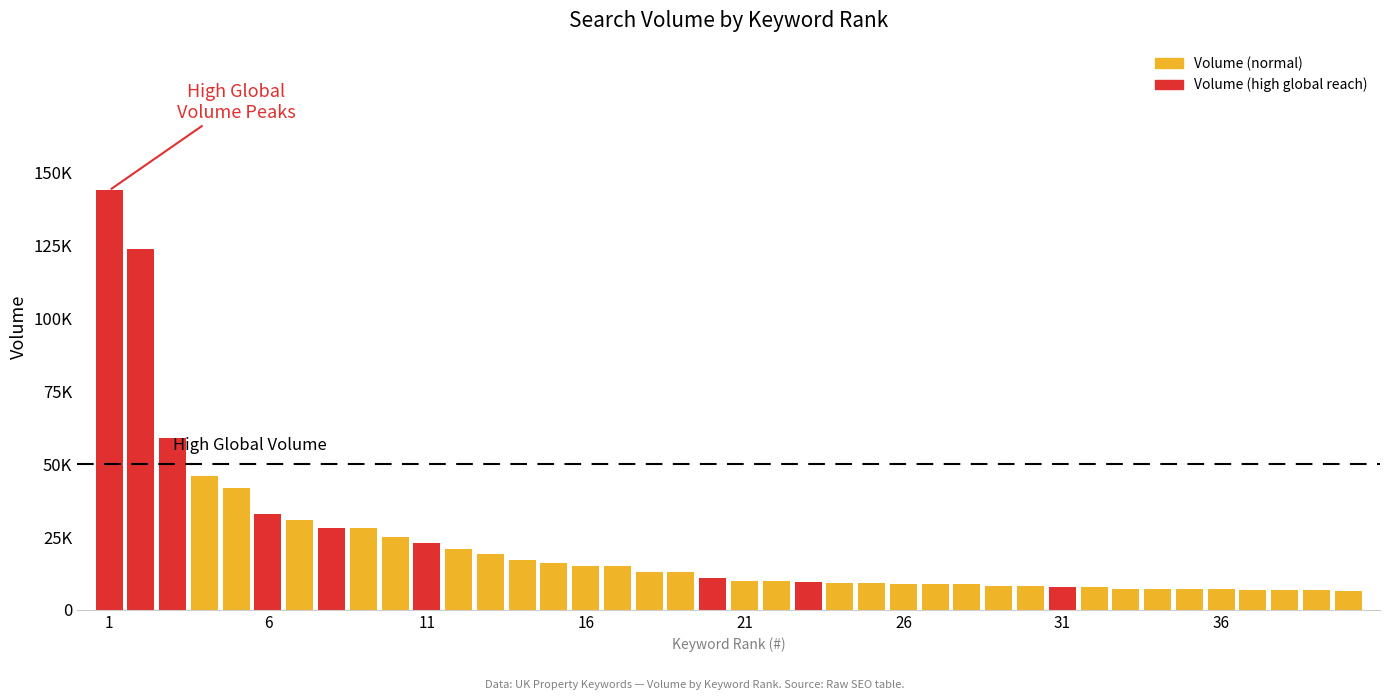

Are the bars horizontal?

No